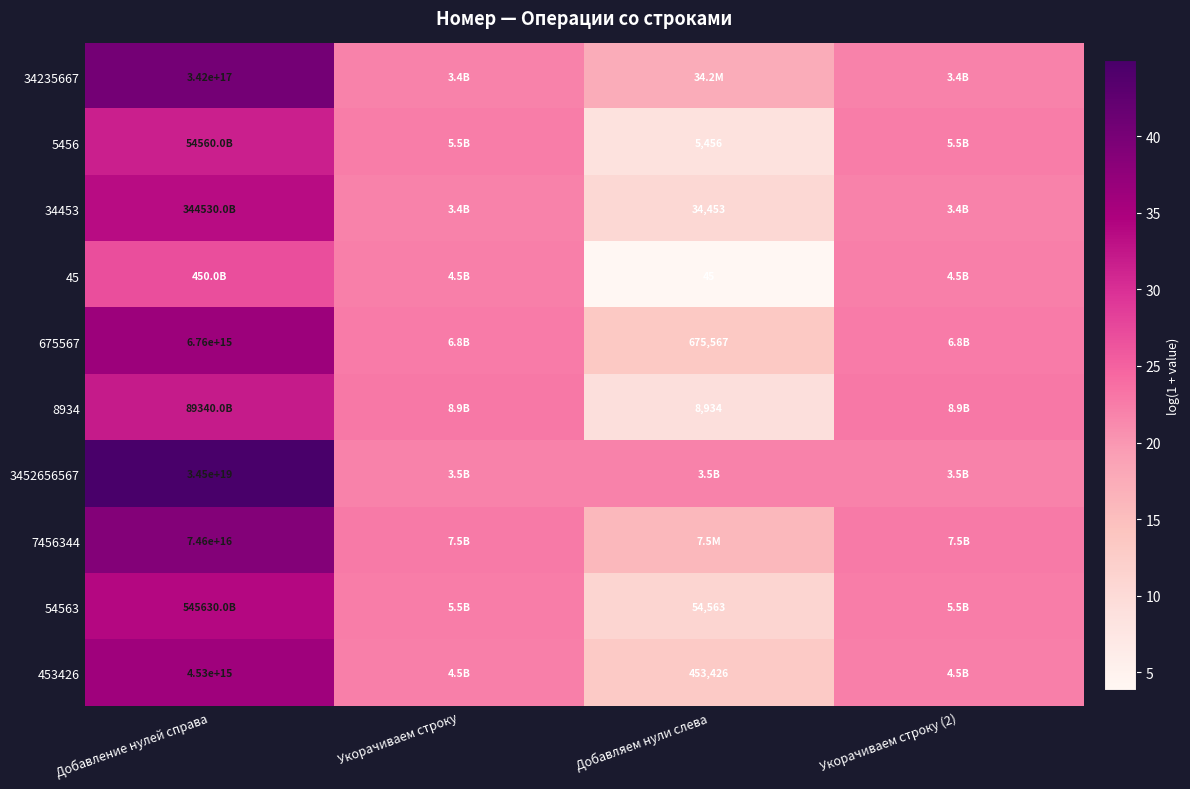

What is the total value across all series at Укорачиваем строку (2)?

223.5